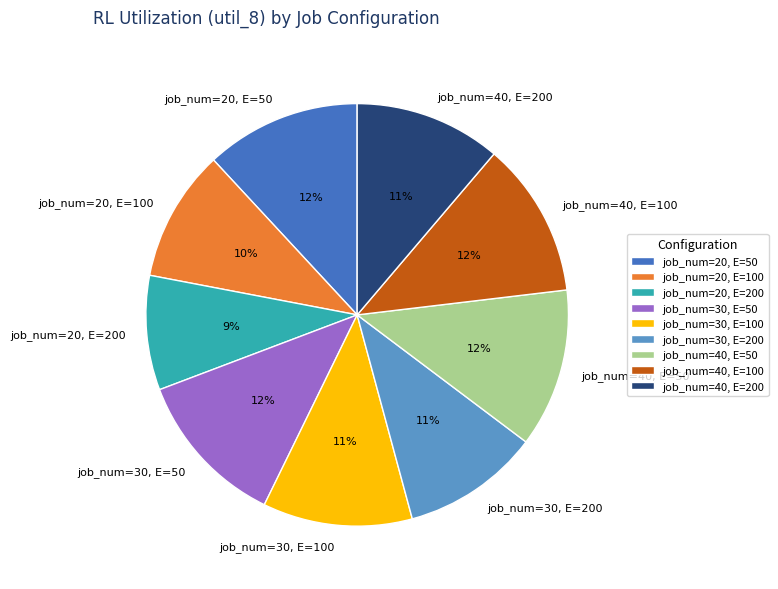

To the nearest percent, what portion does job_num=20, E=100 represent?

10%